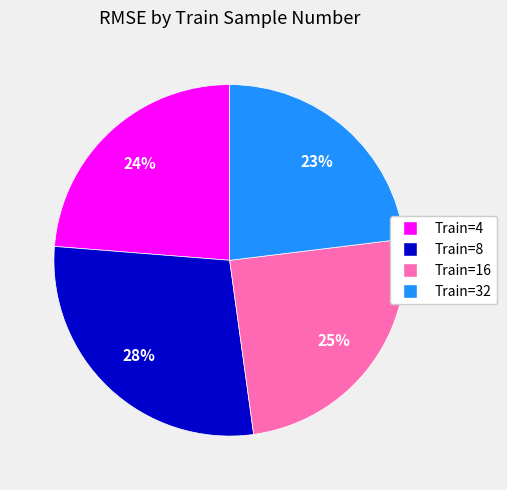

To the nearest percent, what is the difference between the largest and smallest slice percentages?

5%